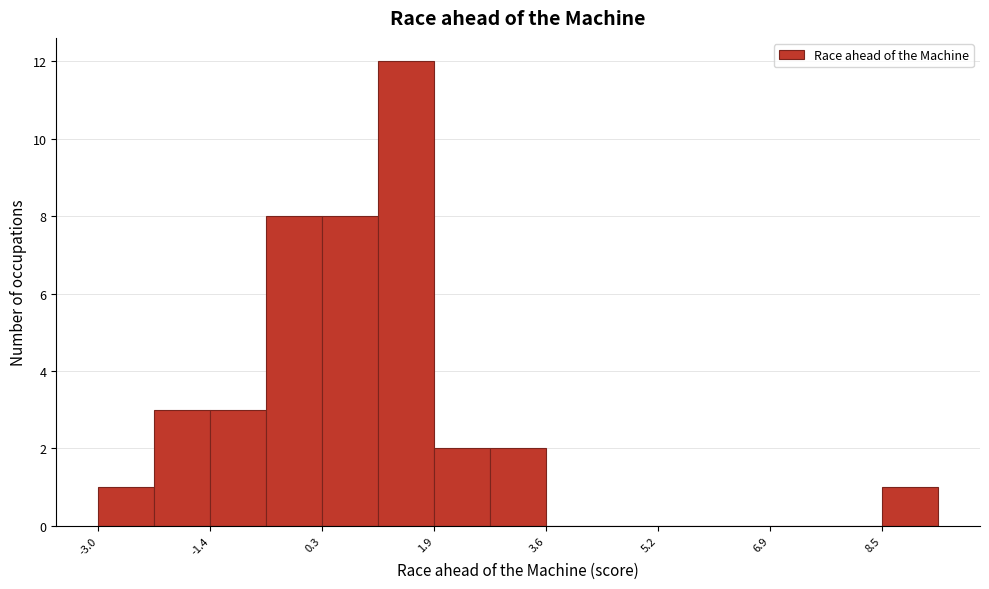

Reading left to right, transcribe this chart: for each bar, give the range it covers on the x-axis and its height. Neither the bar edges nor the heights are printed on the chart, so give them approximately, as read against the axes.

-3.0 to -2.2: 1
-2.2 to -1.4: 3
-1.4 to -0.6: 3
-0.6 to 0.2: 8
0.2 to 1.2: 8
1.2 to 2.0: 12
2.0 to 2.8: 2
2.8 to 3.6: 2
3.6 to 4.4: 0
4.4 to 5.2: 0
5.2 to 6.0: 0
6.0 to 6.8: 0
6.8 to 7.6: 0
7.6 to 8.6: 0
8.6 to 9.4: 1